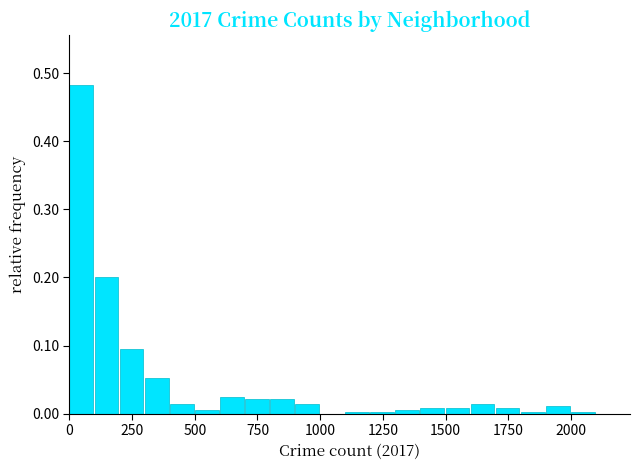

Read against the x-axis, roughly where is the centre of the tallest bar?

50